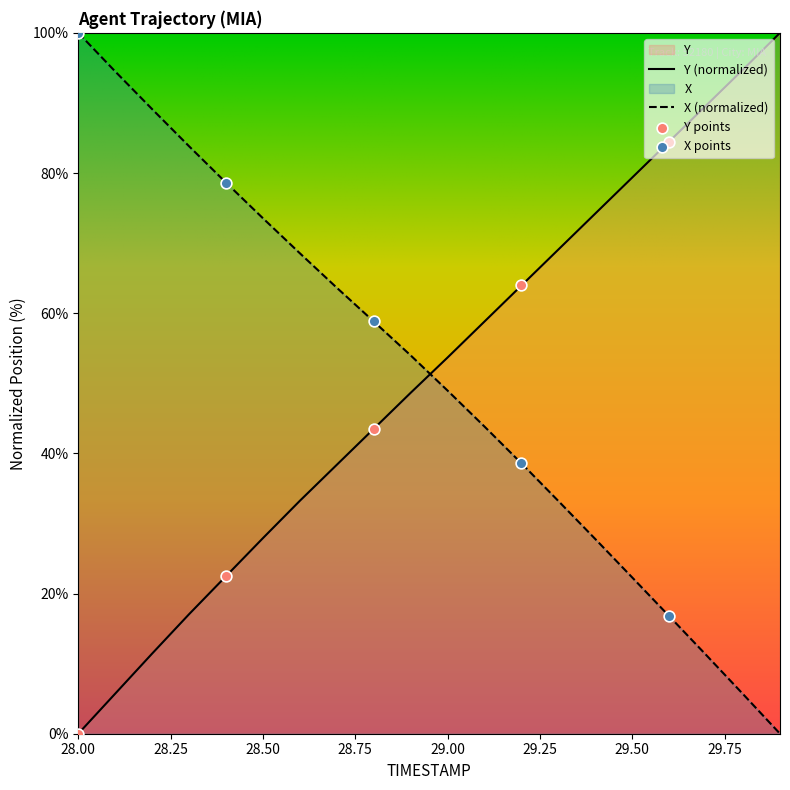

Which series contains the highest Y value?

Y